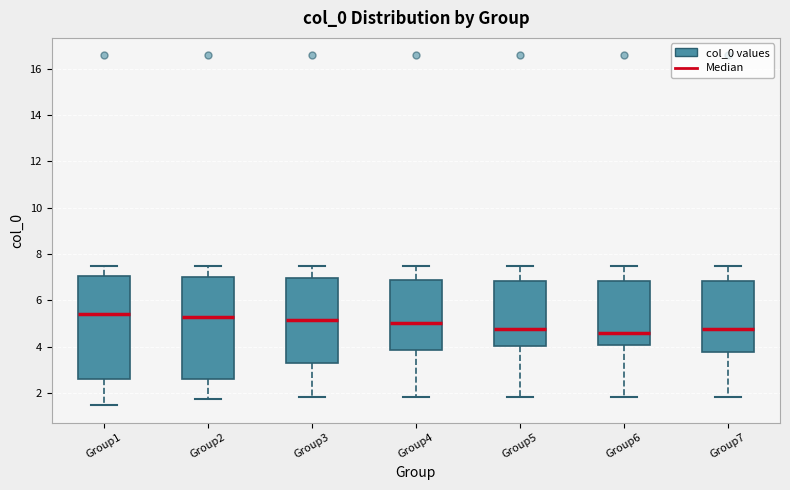

Reading left to right, transcribe this box plot: for each box, give where its median line is, the range the box spans, and where its two whiskers end, as read against the y-axis. The values are not printed on the chart, so give them approximately, as read against the axis.

Group1: median 5.4, box 2.6 to 7.0, whiskers 1.4 to 7.4
Group2: median 5.2, box 2.6 to 7.0, whiskers 1.8 to 7.4
Group3: median 5.2, box 3.2 to 7.0, whiskers 1.8 to 7.4
Group4: median 5.0, box 3.8 to 6.8, whiskers 1.8 to 7.4
Group5: median 4.8, box 4.0 to 6.8, whiskers 1.8 to 7.4
Group6: median 4.6, box 4.0 to 6.8, whiskers 1.8 to 7.4
Group7: median 4.8, box 3.8 to 6.8, whiskers 1.8 to 7.4